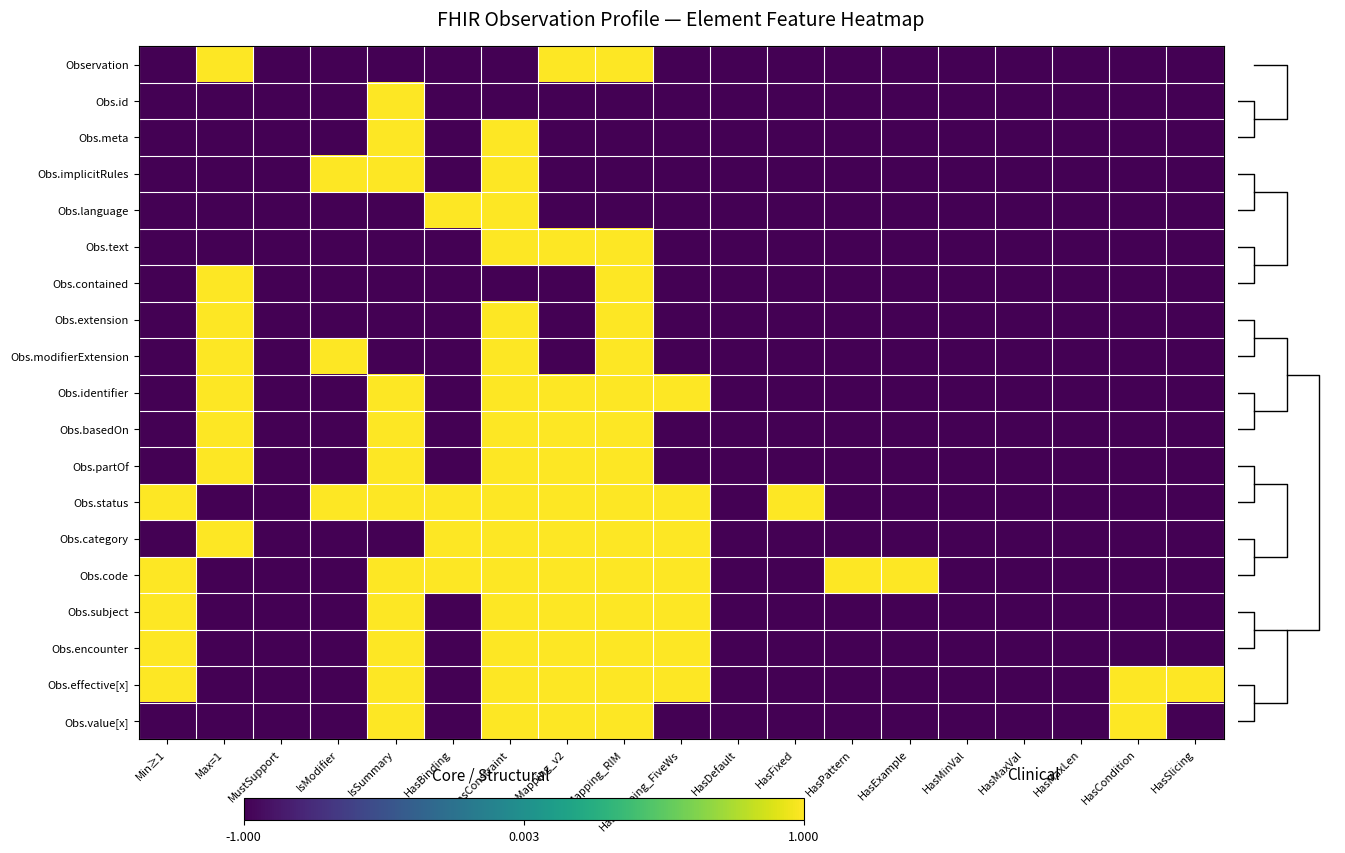

Reading left to right, list all the values displayed in this chart.

Observation: Min≥1=-1	Max=1=1	MustSupport=-1	IsModifier=-1	IsSummary=-1	HasBinding=-1	HasConstraint=-1	HasMapping_v2=1	HasMapping_RIM=1	HasMapping_FiveWs=-1	HasDefault=-1	HasFixed=-1	HasPattern=-1	HasExample=-1	HasMinVal=-1	HasMaxVal=-1	HasMaxLen=-1	HasCondition=-1	HasSlicing=-1
Obs.id: Min≥1=-1	Max=1=-1	MustSupport=-1	IsModifier=-1	IsSummary=1	HasBinding=-1	HasConstraint=-1	HasMapping_v2=-1	HasMapping_RIM=-1	HasMapping_FiveWs=-1	HasDefault=-1	HasFixed=-1	HasPattern=-1	HasExample=-1	HasMinVal=-1	HasMaxVal=-1	HasMaxLen=-1	HasCondition=-1	HasSlicing=-1
Obs.meta: Min≥1=-1	Max=1=-1	MustSupport=-1	IsModifier=-1	IsSummary=1	HasBinding=-1	HasConstraint=1	HasMapping_v2=-1	HasMapping_RIM=-1	HasMapping_FiveWs=-1	HasDefault=-1	HasFixed=-1	HasPattern=-1	HasExample=-1	HasMinVal=-1	HasMaxVal=-1	HasMaxLen=-1	HasCondition=-1	HasSlicing=-1
Obs.implicitRules: Min≥1=-1	Max=1=-1	MustSupport=-1	IsModifier=1	IsSummary=1	HasBinding=-1	HasConstraint=1	HasMapping_v2=-1	HasMapping_RIM=-1	HasMapping_FiveWs=-1	HasDefault=-1	HasFixed=-1	HasPattern=-1	HasExample=-1	HasMinVal=-1	HasMaxVal=-1	HasMaxLen=-1	HasCondition=-1	HasSlicing=-1
Obs.language: Min≥1=-1	Max=1=-1	MustSupport=-1	IsModifier=-1	IsSummary=-1	HasBinding=1	HasConstraint=1	HasMapping_v2=-1	HasMapping_RIM=-1	HasMapping_FiveWs=-1	HasDefault=-1	HasFixed=-1	HasPattern=-1	HasExample=-1	HasMinVal=-1	HasMaxVal=-1	HasMaxLen=-1	HasCondition=-1	HasSlicing=-1
Obs.text: Min≥1=-1	Max=1=-1	MustSupport=-1	IsModifier=-1	IsSummary=-1	HasBinding=-1	HasConstraint=1	HasMapping_v2=1	HasMapping_RIM=1	HasMapping_FiveWs=-1	HasDefault=-1	HasFixed=-1	HasPattern=-1	HasExample=-1	HasMinVal=-1	HasMaxVal=-1	HasMaxLen=-1	HasCondition=-1	HasSlicing=-1
Obs.contained: Min≥1=-1	Max=1=1	MustSupport=-1	IsModifier=-1	IsSummary=-1	HasBinding=-1	HasConstraint=-1	HasMapping_v2=-1	HasMapping_RIM=1	HasMapping_FiveWs=-1	HasDefault=-1	HasFixed=-1	HasPattern=-1	HasExample=-1	HasMinVal=-1	HasMaxVal=-1	HasMaxLen=-1	HasCondition=-1	HasSlicing=-1
Obs.extension: Min≥1=-1	Max=1=1	MustSupport=-1	IsModifier=-1	IsSummary=-1	HasBinding=-1	HasConstraint=1	HasMapping_v2=-1	HasMapping_RIM=1	HasMapping_FiveWs=-1	HasDefault=-1	HasFixed=-1	HasPattern=-1	HasExample=-1	HasMinVal=-1	HasMaxVal=-1	HasMaxLen=-1	HasCondition=-1	HasSlicing=-1
Obs.modifierExtension: Min≥1=-1	Max=1=1	MustSupport=-1	IsModifier=1	IsSummary=-1	HasBinding=-1	HasConstraint=1	HasMapping_v2=-1	HasMapping_RIM=1	HasMapping_FiveWs=-1	HasDefault=-1	HasFixed=-1	HasPattern=-1	HasExample=-1	HasMinVal=-1	HasMaxVal=-1	HasMaxLen=-1	HasCondition=-1	HasSlicing=-1
Obs.identifier: Min≥1=-1	Max=1=1	MustSupport=-1	IsModifier=-1	IsSummary=1	HasBinding=-1	HasConstraint=1	HasMapping_v2=1	HasMapping_RIM=1	HasMapping_FiveWs=1	HasDefault=-1	HasFixed=-1	HasPattern=-1	HasExample=-1	HasMinVal=-1	HasMaxVal=-1	HasMaxLen=-1	HasCondition=-1	HasSlicing=-1
Obs.basedOn: Min≥1=-1	Max=1=1	MustSupport=-1	IsModifier=-1	IsSummary=1	HasBinding=-1	HasConstraint=1	HasMapping_v2=1	HasMapping_RIM=1	HasMapping_FiveWs=-1	HasDefault=-1	HasFixed=-1	HasPattern=-1	HasExample=-1	HasMinVal=-1	HasMaxVal=-1	HasMaxLen=-1	HasCondition=-1	HasSlicing=-1
Obs.partOf: Min≥1=-1	Max=1=1	MustSupport=-1	IsModifier=-1	IsSummary=1	HasBinding=-1	HasConstraint=1	HasMapping_v2=1	HasMapping_RIM=1	HasMapping_FiveWs=-1	HasDefault=-1	HasFixed=-1	HasPattern=-1	HasExample=-1	HasMinVal=-1	HasMaxVal=-1	HasMaxLen=-1	HasCondition=-1	HasSlicing=-1
Obs.status: Min≥1=1	Max=1=-1	MustSupport=-1	IsModifier=1	IsSummary=1	HasBinding=1	HasConstraint=1	HasMapping_v2=1	HasMapping_RIM=1	HasMapping_FiveWs=1	HasDefault=-1	HasFixed=1	HasPattern=-1	HasExample=-1	HasMinVal=-1	HasMaxVal=-1	HasMaxLen=-1	HasCondition=-1	HasSlicing=-1
Obs.category: Min≥1=-1	Max=1=1	MustSupport=-1	IsModifier=-1	IsSummary=-1	HasBinding=1	HasConstraint=1	HasMapping_v2=1	HasMapping_RIM=1	HasMapping_FiveWs=1	HasDefault=-1	HasFixed=-1	HasPattern=-1	HasExample=-1	HasMinVal=-1	HasMaxVal=-1	HasMaxLen=-1	HasCondition=-1	HasSlicing=-1
Obs.code: Min≥1=1	Max=1=-1	MustSupport=-1	IsModifier=-1	IsSummary=1	HasBinding=1	HasConstraint=1	HasMapping_v2=1	HasMapping_RIM=1	HasMapping_FiveWs=1	HasDefault=-1	HasFixed=-1	HasPattern=1	HasExample=1	HasMinVal=-1	HasMaxVal=-1	HasMaxLen=-1	HasCondition=-1	HasSlicing=-1
Obs.subject: Min≥1=1	Max=1=-1	MustSupport=-1	IsModifier=-1	IsSummary=1	HasBinding=-1	HasConstraint=1	HasMapping_v2=1	HasMapping_RIM=1	HasMapping_FiveWs=1	HasDefault=-1	HasFixed=-1	HasPattern=-1	HasExample=-1	HasMinVal=-1	HasMaxVal=-1	HasMaxLen=-1	HasCondition=-1	HasSlicing=-1
Obs.encounter: Min≥1=1	Max=1=-1	MustSupport=-1	IsModifier=-1	IsSummary=1	HasBinding=-1	HasConstraint=1	HasMapping_v2=1	HasMapping_RIM=1	HasMapping_FiveWs=1	HasDefault=-1	HasFixed=-1	HasPattern=-1	HasExample=-1	HasMinVal=-1	HasMaxVal=-1	HasMaxLen=-1	HasCondition=-1	HasSlicing=-1
Obs.effective[x]: Min≥1=1	Max=1=-1	MustSupport=-1	IsModifier=-1	IsSummary=1	HasBinding=-1	HasConstraint=1	HasMapping_v2=1	HasMapping_RIM=1	HasMapping_FiveWs=1	HasDefault=-1	HasFixed=-1	HasPattern=-1	HasExample=-1	HasMinVal=-1	HasMaxVal=-1	HasMaxLen=-1	HasCondition=1	HasSlicing=1
Obs.value[x]: Min≥1=-1	Max=1=-1	MustSupport=-1	IsModifier=-1	IsSummary=1	HasBinding=-1	HasConstraint=1	HasMapping_v2=1	HasMapping_RIM=1	HasMapping_FiveWs=-1	HasDefault=-1	HasFixed=-1	HasPattern=-1	HasExample=-1	HasMinVal=-1	HasMaxVal=-1	HasMaxLen=-1	HasCondition=1	HasSlicing=-1